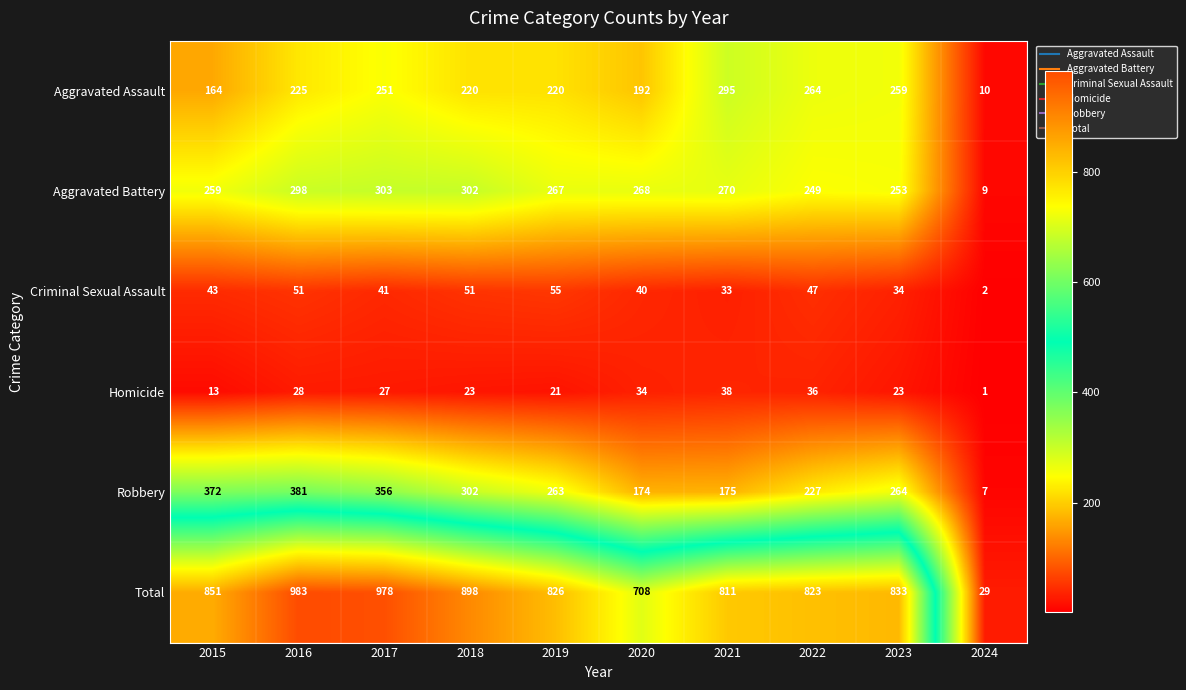

At which category is the sum across all series the highest?

2016